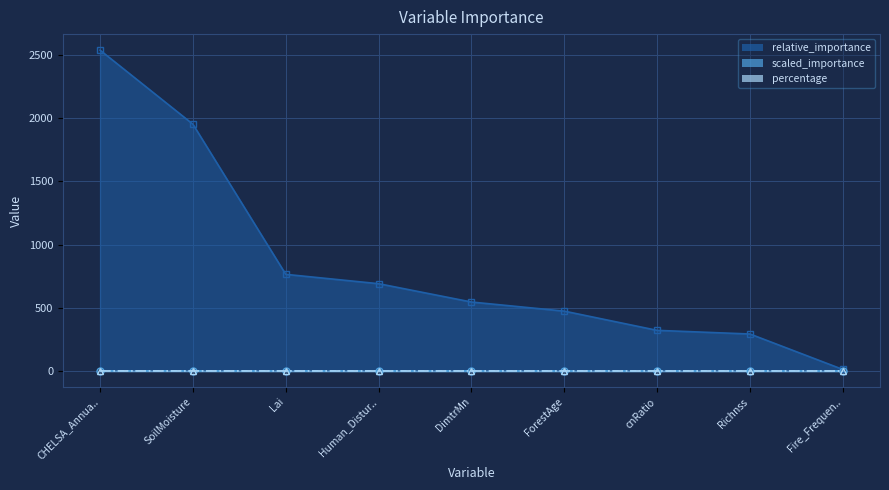

At how many categories does at least one series exceed 330?

6